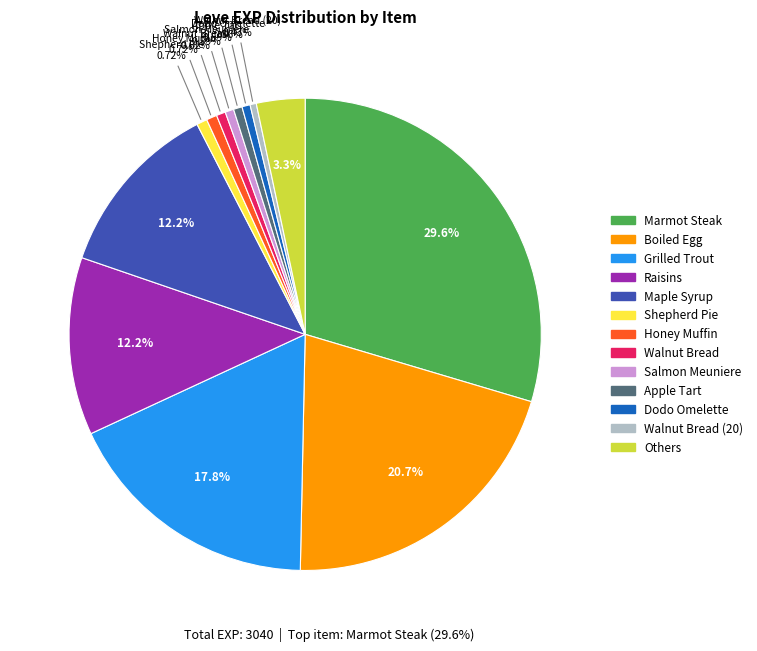

How many segments does this pie chart have?

13